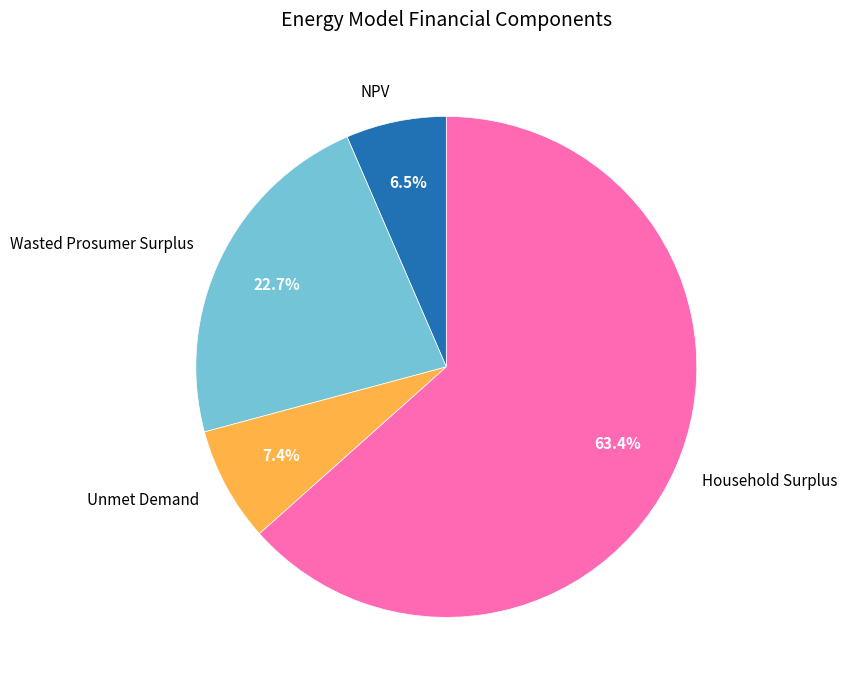

What percentage do Household Surplus and NPV together represent?

69.9%